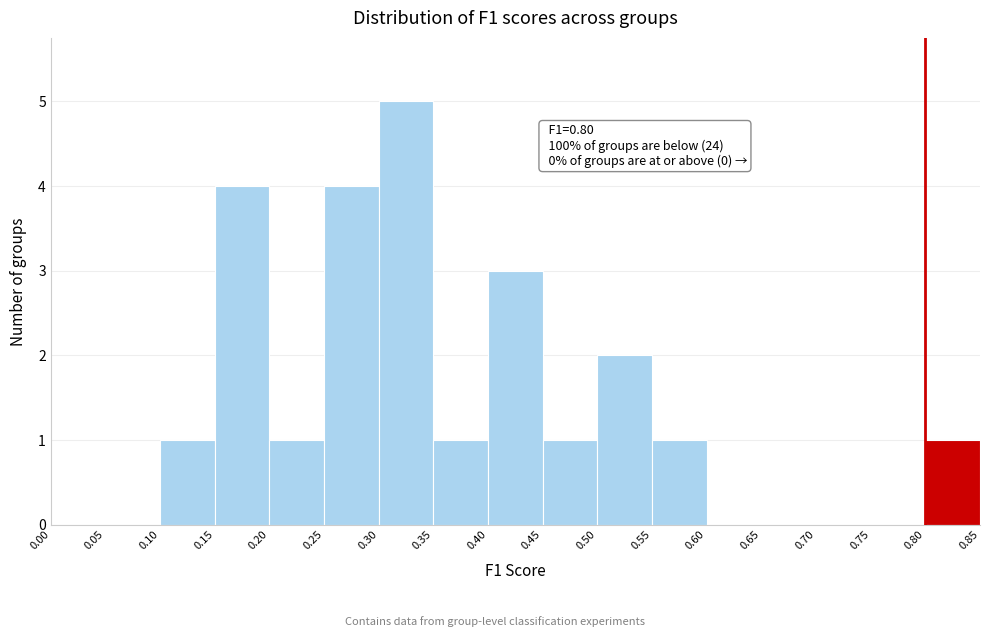

Over which range of the x-axis is the bar tallest?

0.30 to 0.35